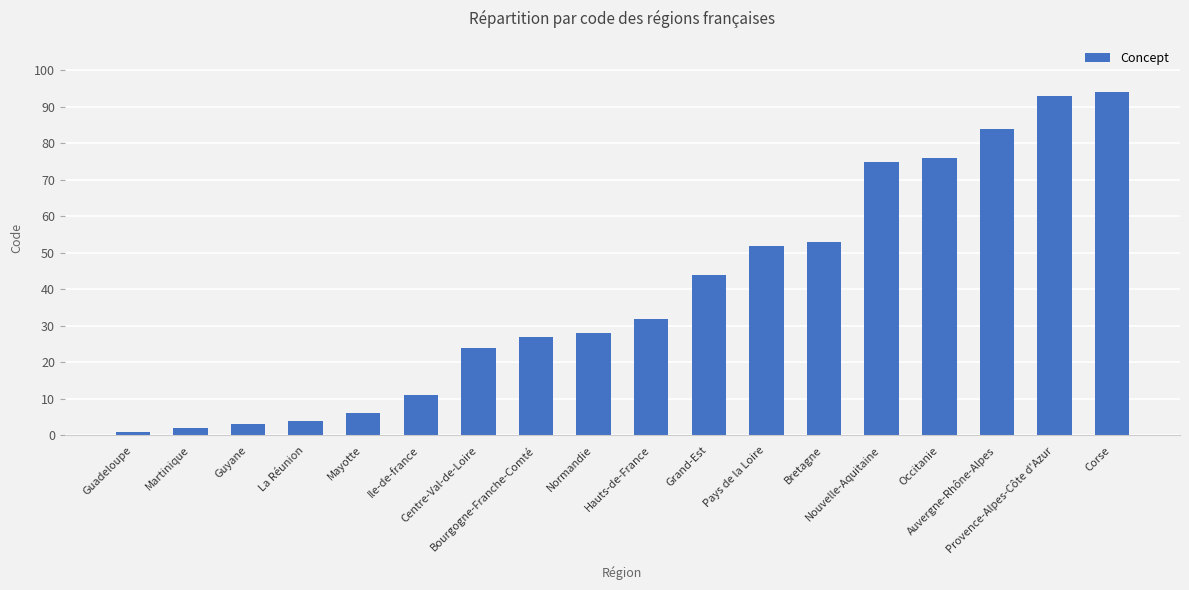

What is the maximum value shown in the chart?

94